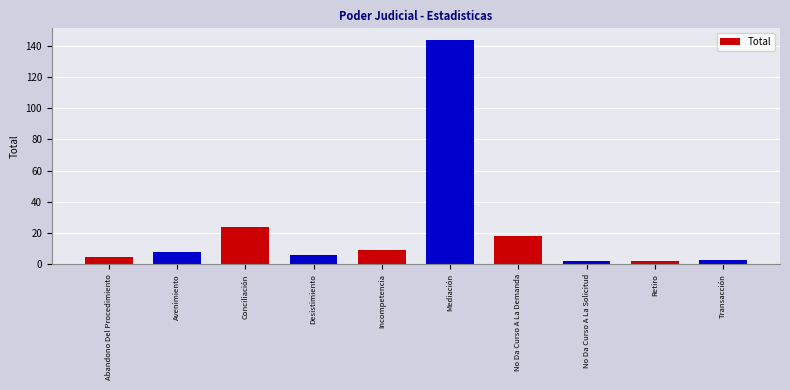

Does the chart contain any negative values?

No